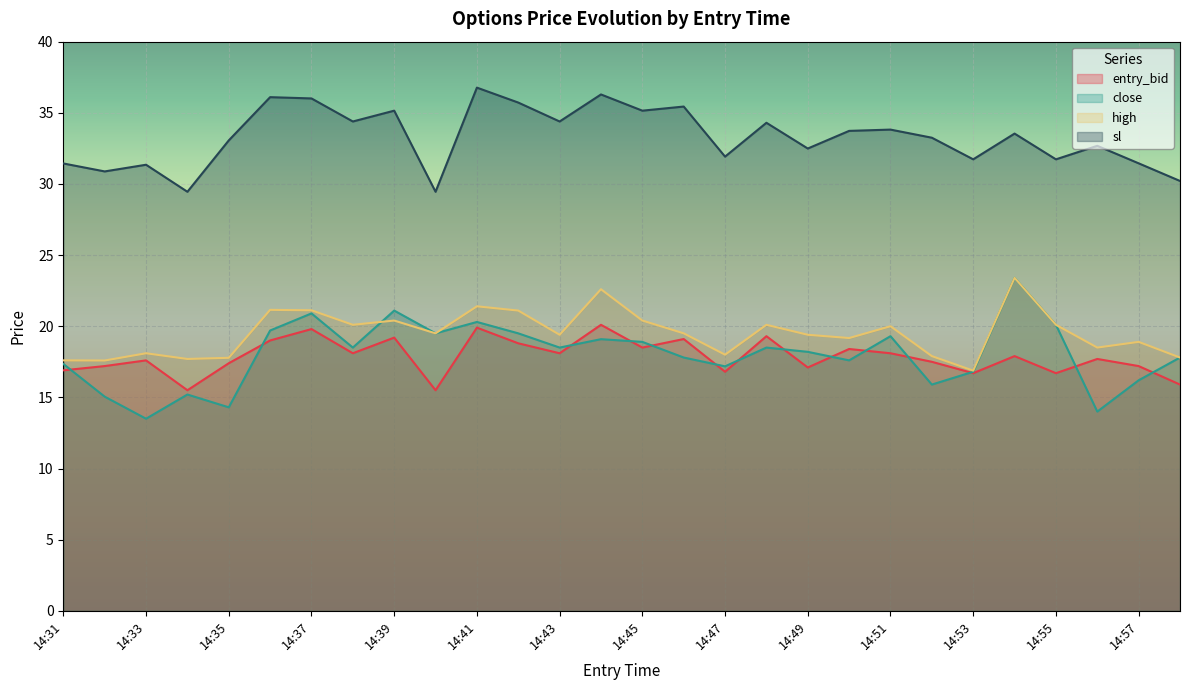

How many data points in sl are above 33?

16